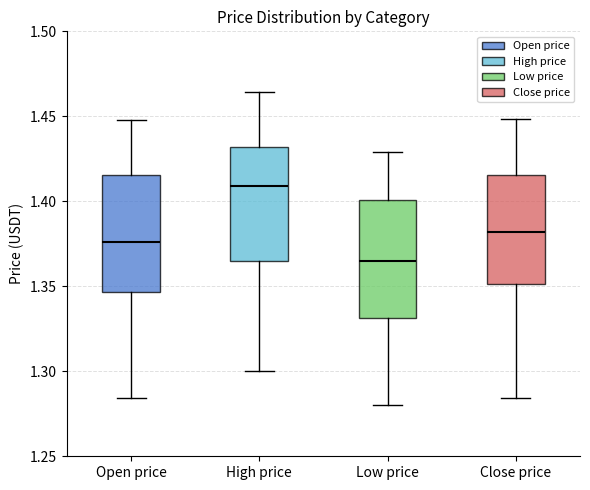

Reading left to right, read every box against the y-axis: the position of its median line, the range the box covers, and the ends of its whiskers. The values are not printed on the chart, so give them approximately, as read against the axis.

Open price: median 1.375, box 1.345 to 1.415, whiskers 1.285 to 1.450
High price: median 1.410, box 1.365 to 1.430, whiskers 1.300 to 1.465
Low price: median 1.365, box 1.330 to 1.400, whiskers 1.280 to 1.430
Close price: median 1.380, box 1.350 to 1.415, whiskers 1.285 to 1.450